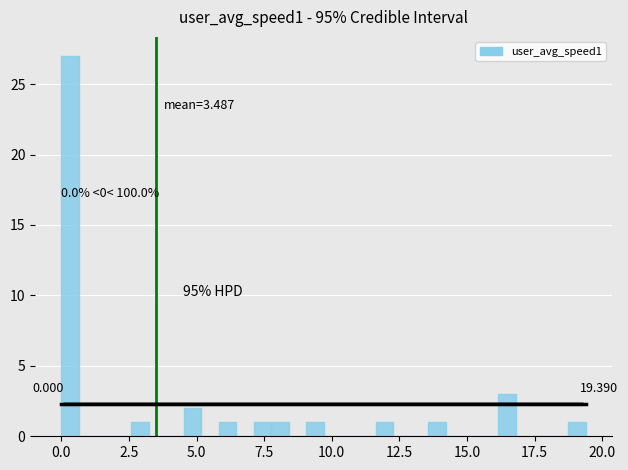

Around what value on the x-axis is the tallest bar? Give the approximate position of its centre, as read against the axis.

0.5